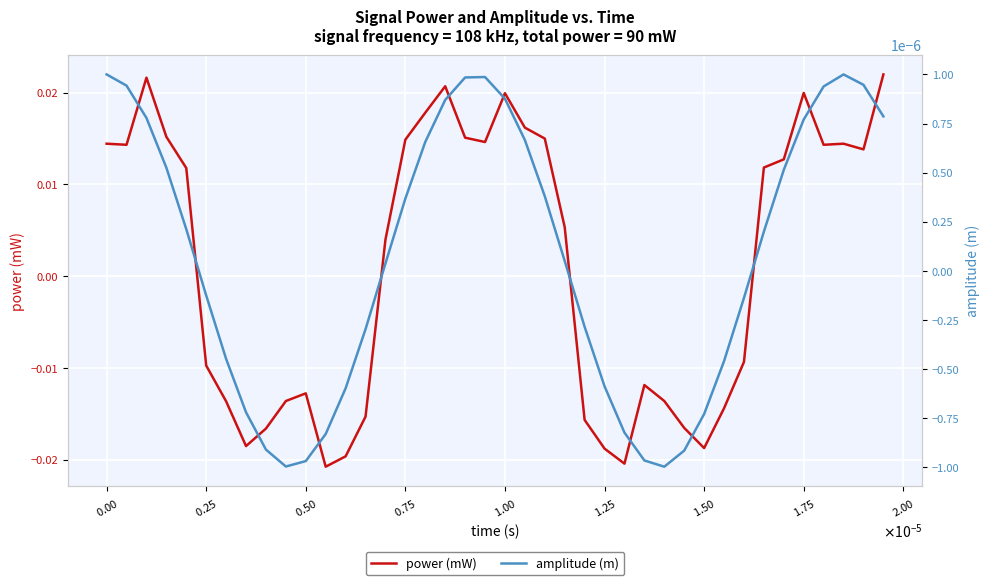

True or false: power (mW) and amplitude (m) cross at least once.

True